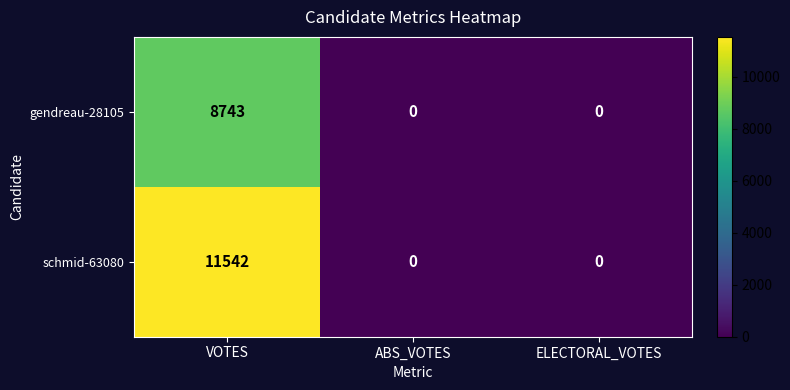

Which series changed the most between VOTES and ABS_VOTES?

schmid-63080